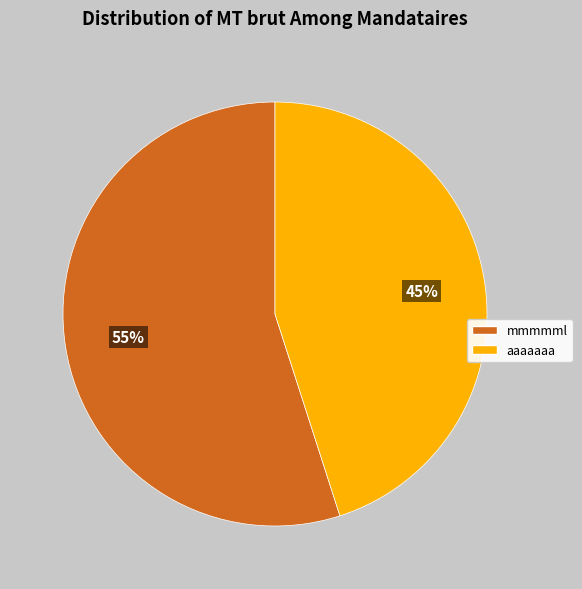

To the nearest percent, what is the average slice percentage?

50%